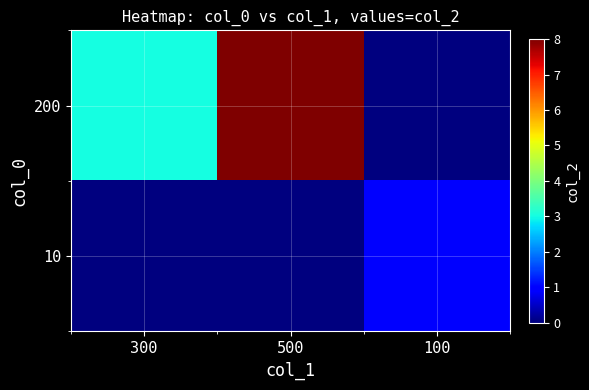

Reading left to right, what are all the values shown in this chart?

200: 300=3	500=8	100=0
10: 300=0	500=0	100=1